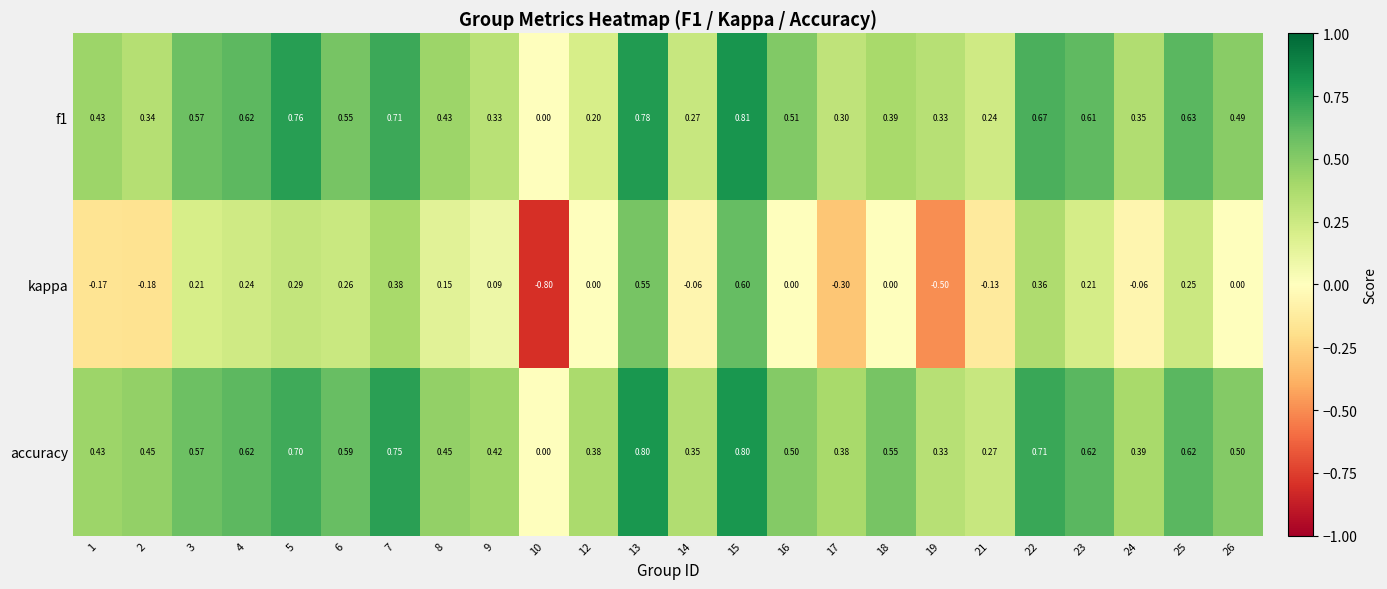

Which series has the largest total across all categories?

accuracy